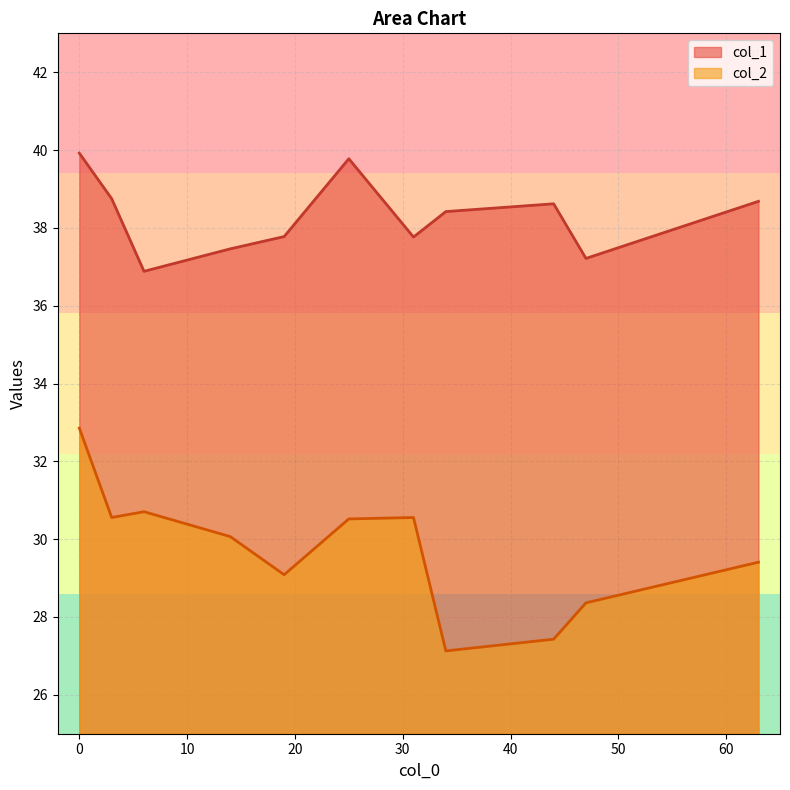

How many data points in col_2 are less than 30?

5